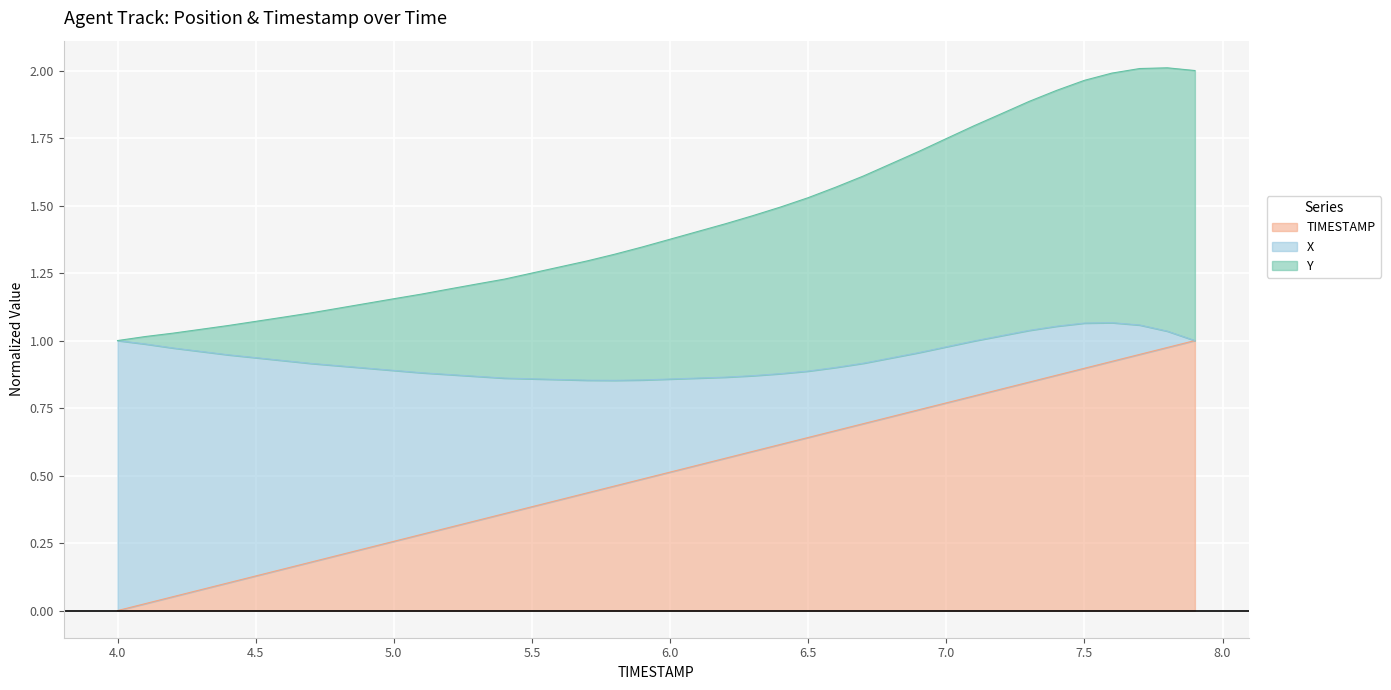

Rank the categories by Y value from highest to lowest.

7.8, 7.7, 7.9, 7.6, 7.5, 7.4, 7.3, 7.2, 7.1, 7.0, 6.9, 6.8, 6.7, 6.6, 6.5, 6.4, 6.3, 6.2, 6.1, 6.0, 5.9, 5.8, 5.7, 5.6, 5.5, 5.4, 5.3, 5.2, 5.1, 5.0, 4.9, 4.8, 4.7, 4.6, 4.5, 4.4, 4.3, 4.2, 4.1, 4.0